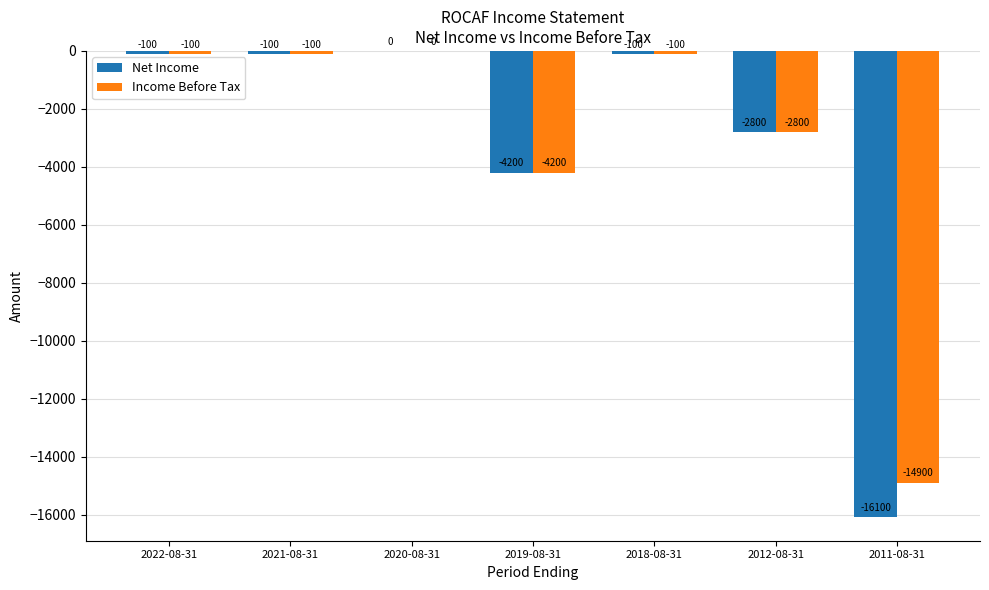

At which label does Net Income first exceed -100?

2020-08-31